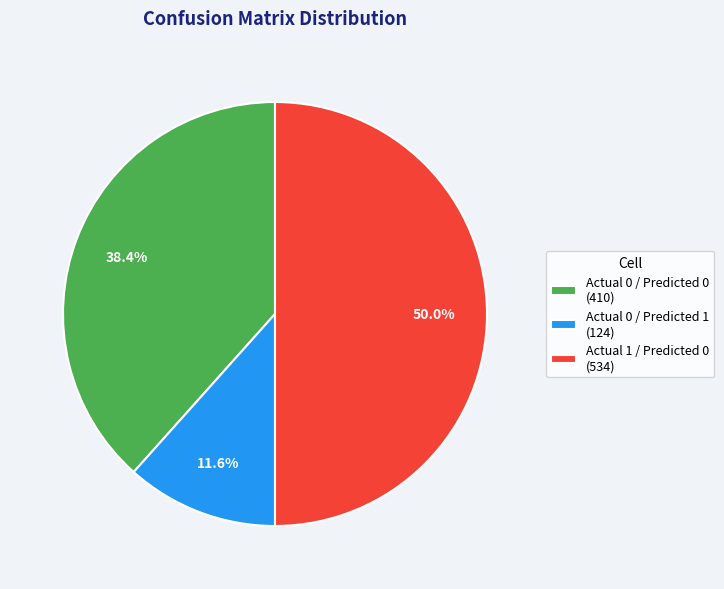

How many slices are in this pie chart?

3